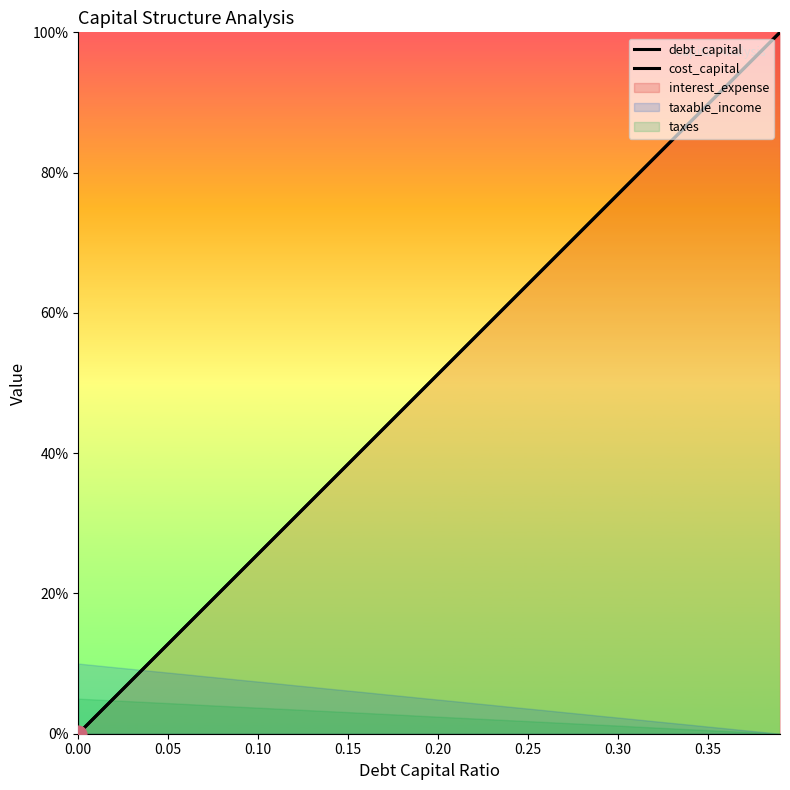

How many intersections are there between debt_capital and cost_capital?

17